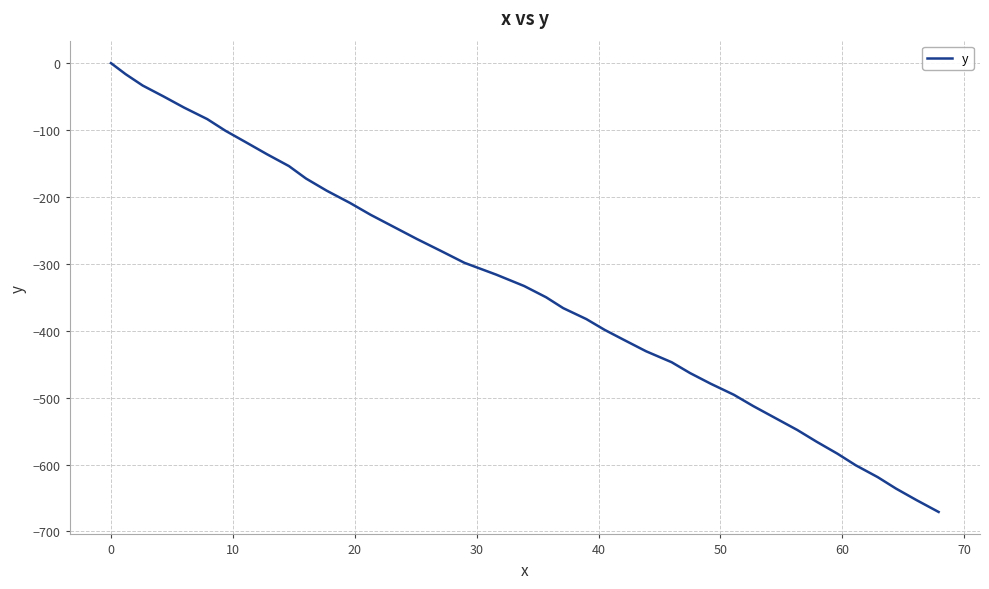

How many negative values are there?

39